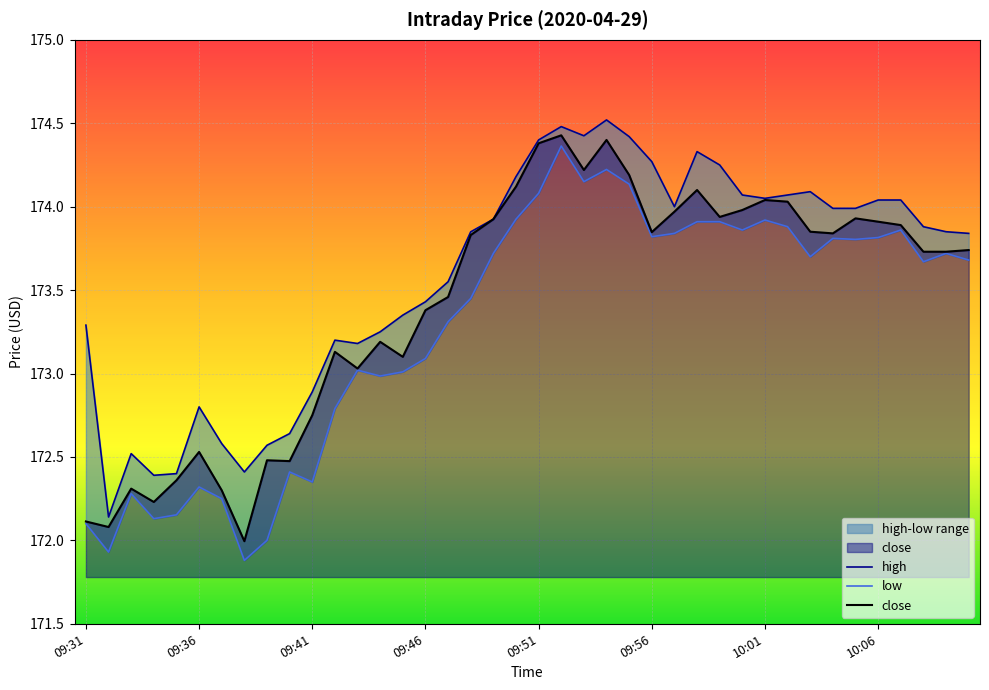

What is the maximum value shown in the chart?

174.5